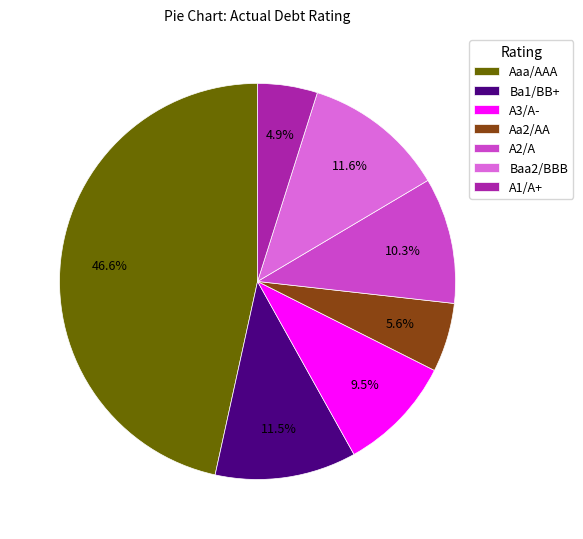

What is the largest slice in the pie chart?

Aaa/AAA